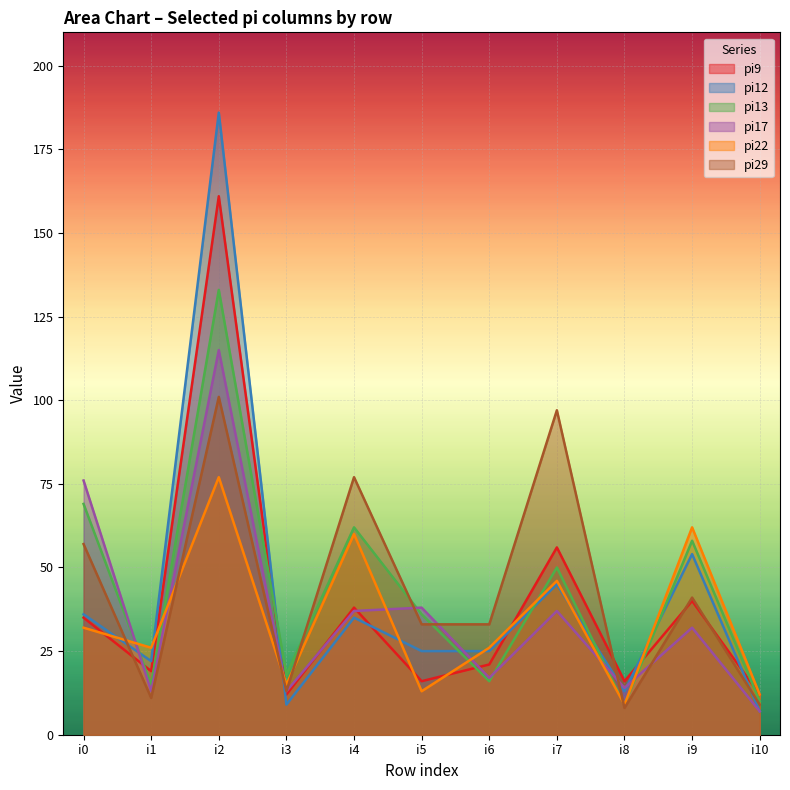

At how many categories does at least one series exceed 59?

5